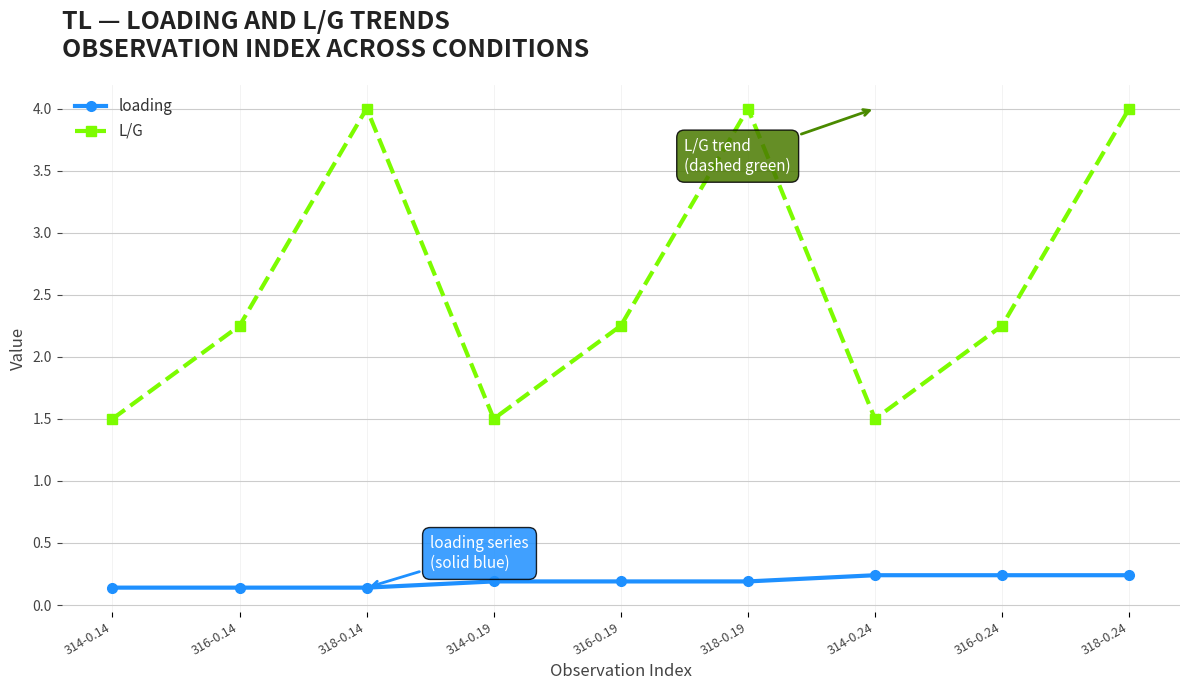

What are all the series names shown in the legend?

loading, L/G